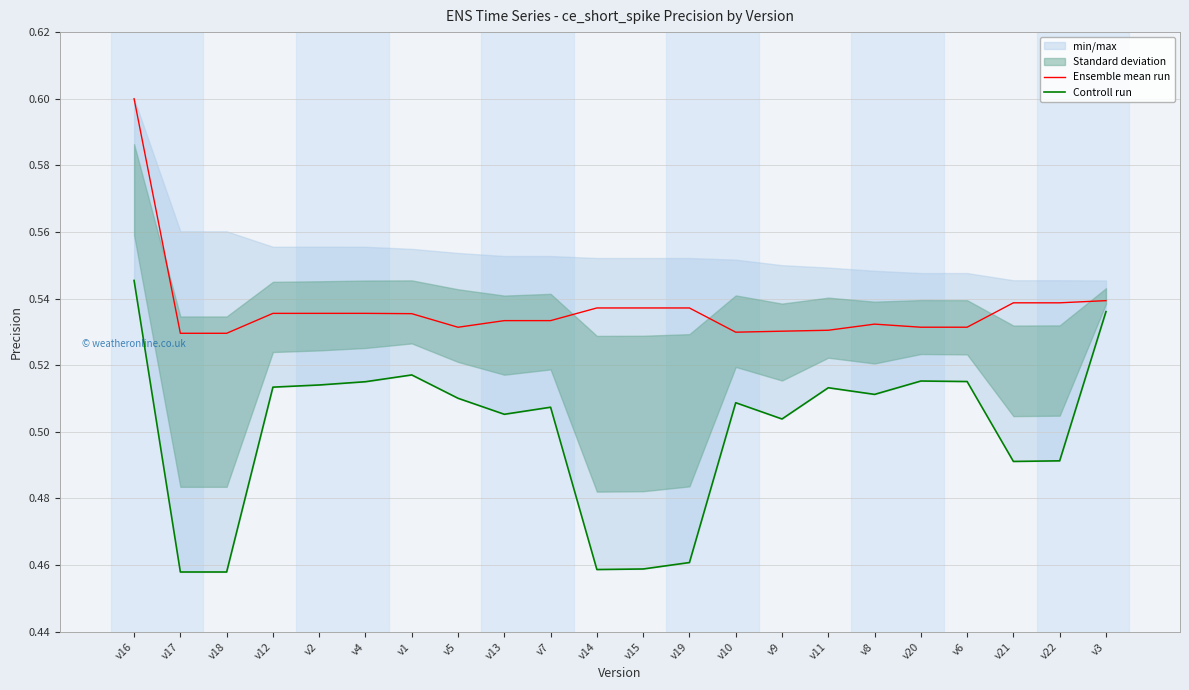

What is the difference between the maximum and minimum values in the Controll run series?

0.1